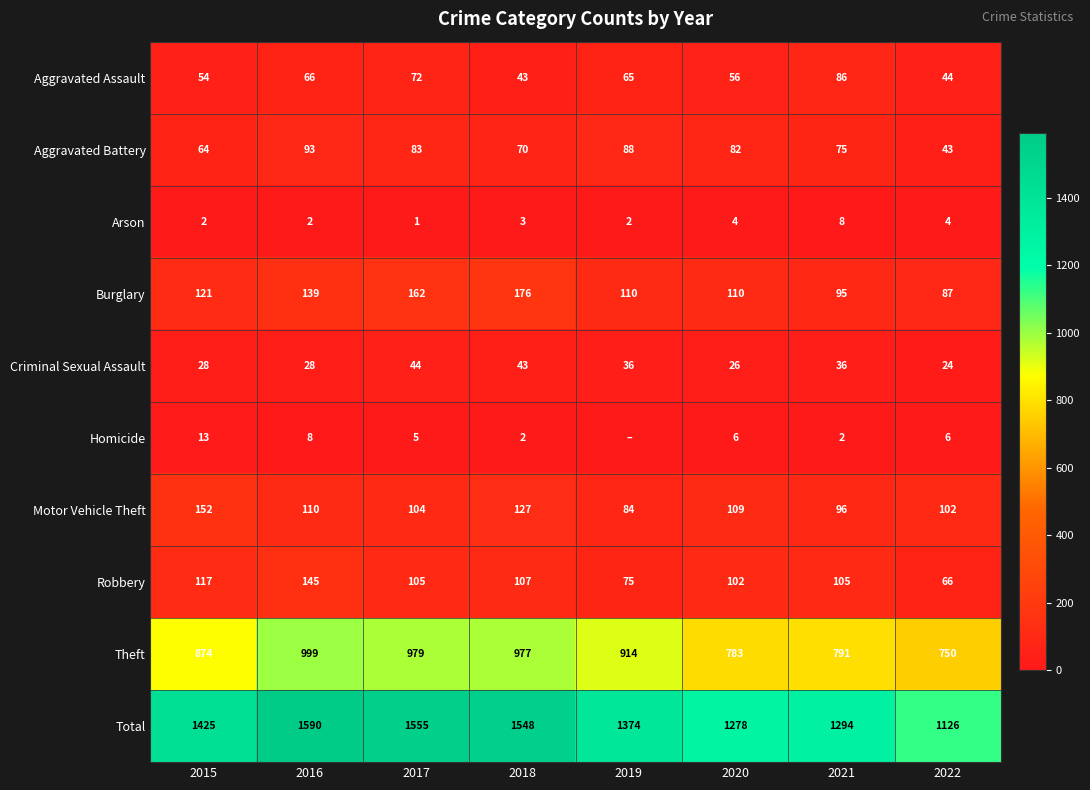

Is the value of Criminal Sexual Assault at 2017 greater than the value of Aggravated Assault at 2015?

No